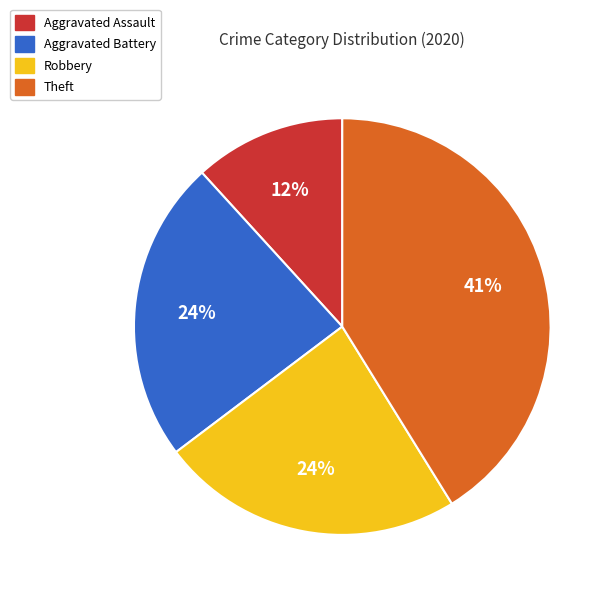

How many slices are in this pie chart?

4